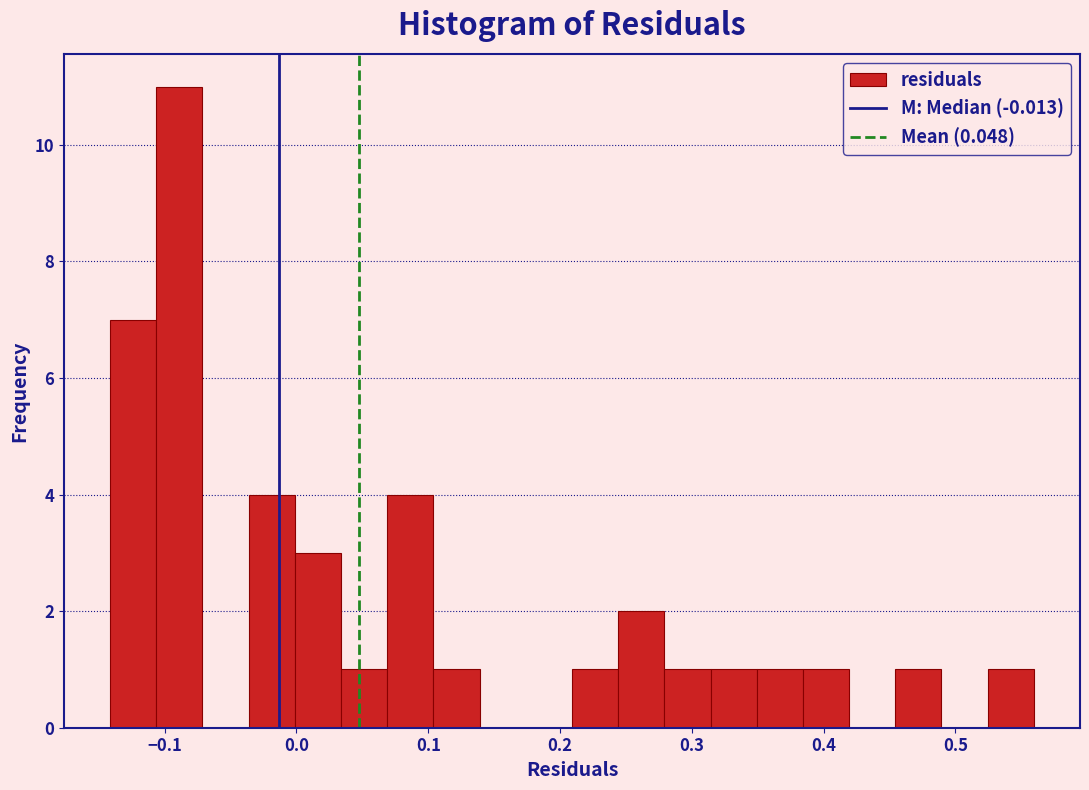

Read against the x-axis, roughly where is the centre of the tallest bar?

-0.09